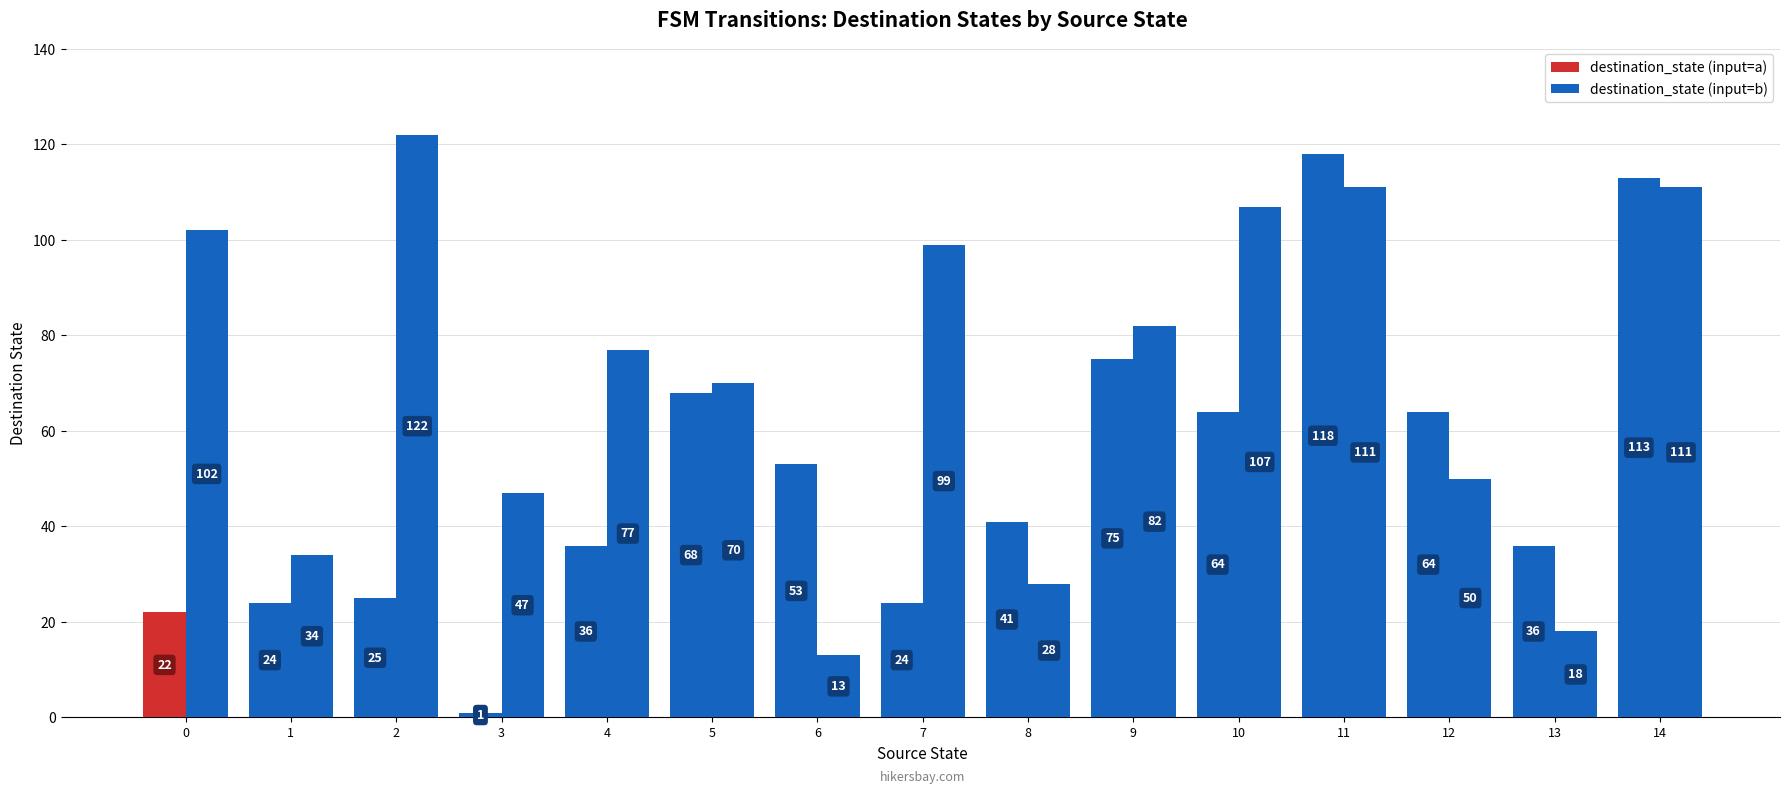

Is the value of destination_state (input=b) at 13 greater than the value of destination_state (input=a) at 11?

No